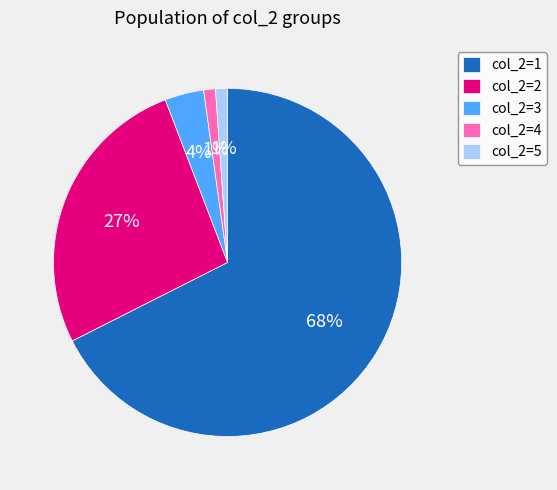

To the nearest percent, what portion does col_2=3 represent?

4%